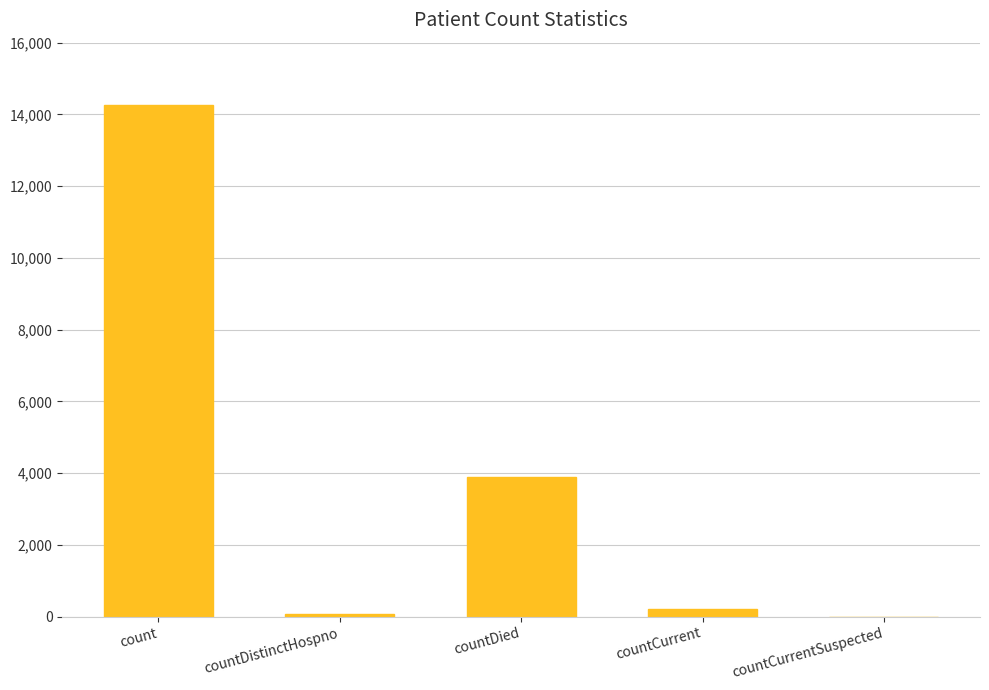

Which label corresponds to the largest value in the chart?

count